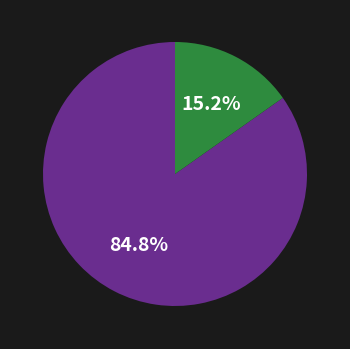

Is there a majority slice in this chart?

Yes